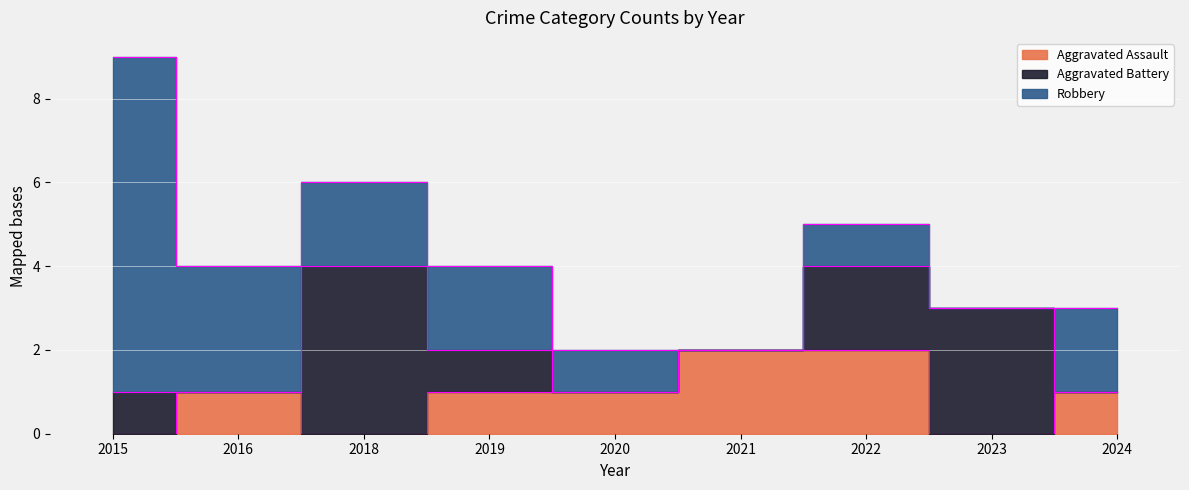

At which category is the sum across all series the highest?

2015